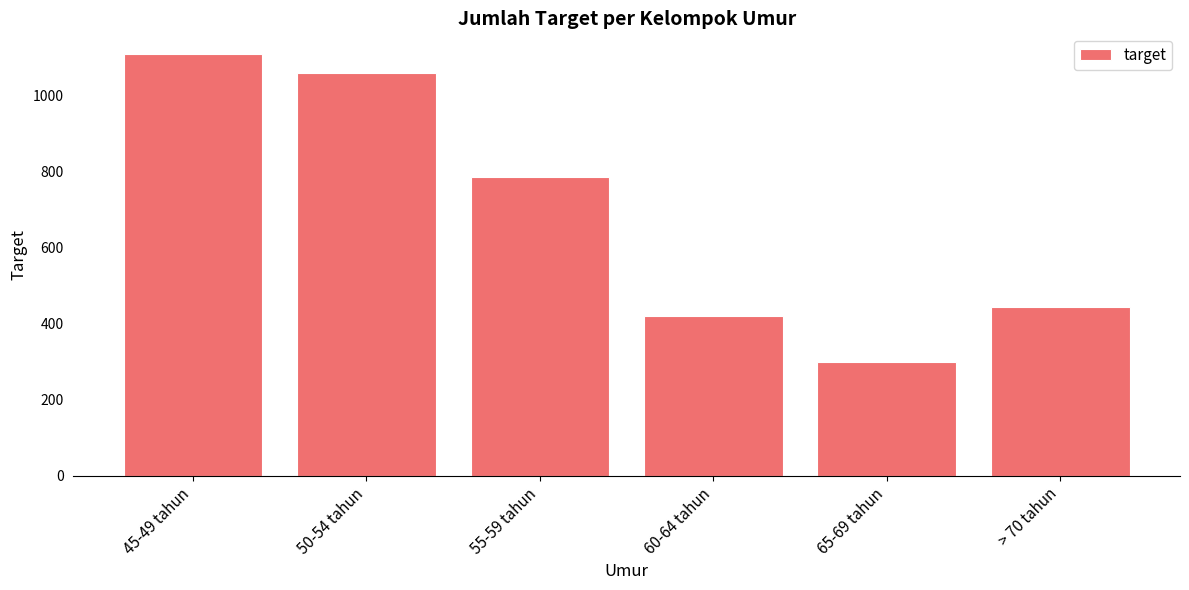

What is the minimum value shown in the chart?

298